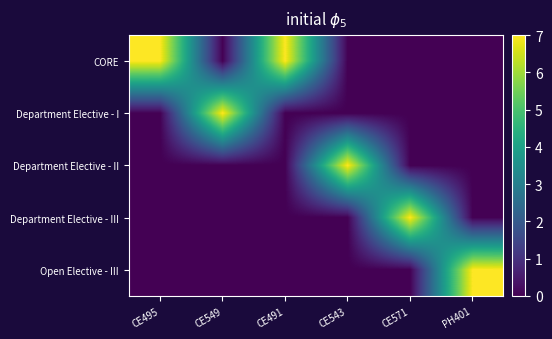

At how many categories does at least one series exceed 0?

6